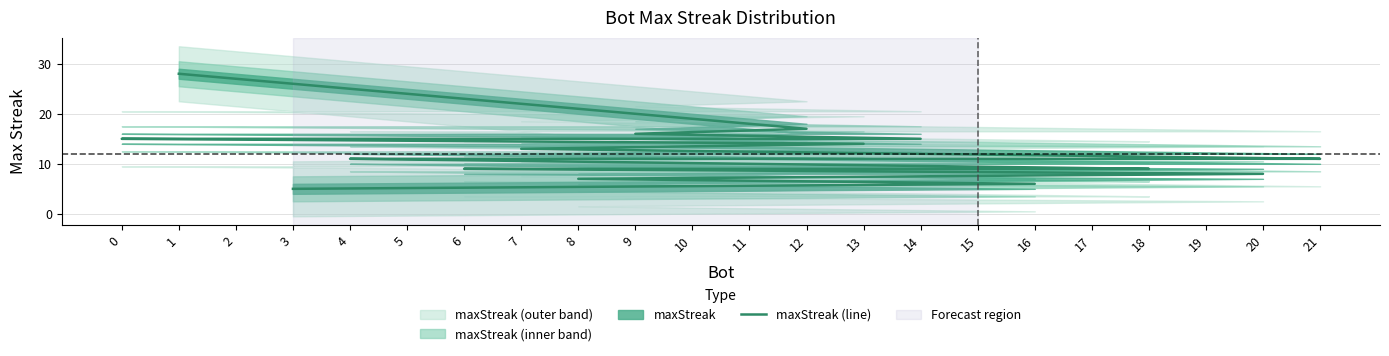

List the labels in order of value, smallest first.

3, 16, 8, 20, 18, 17, 15, 10, 6, 21, 19, 5, 4, 7, 13, 14, 11, 2, 0, 9, 12, 1